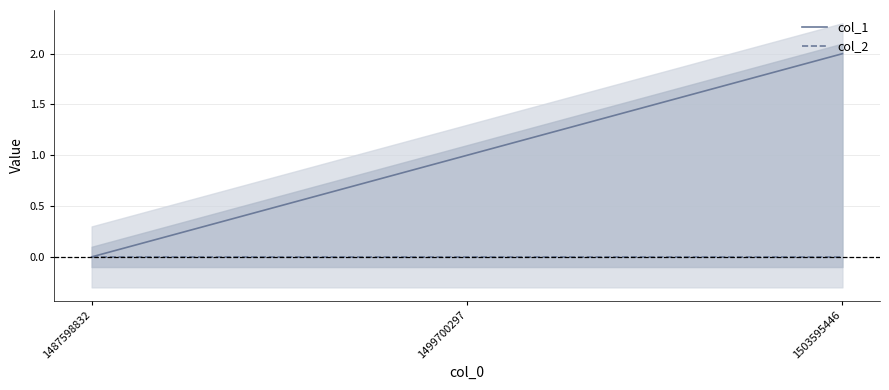

Between 1499700297 and 1487598832, which is larger?

1499700297